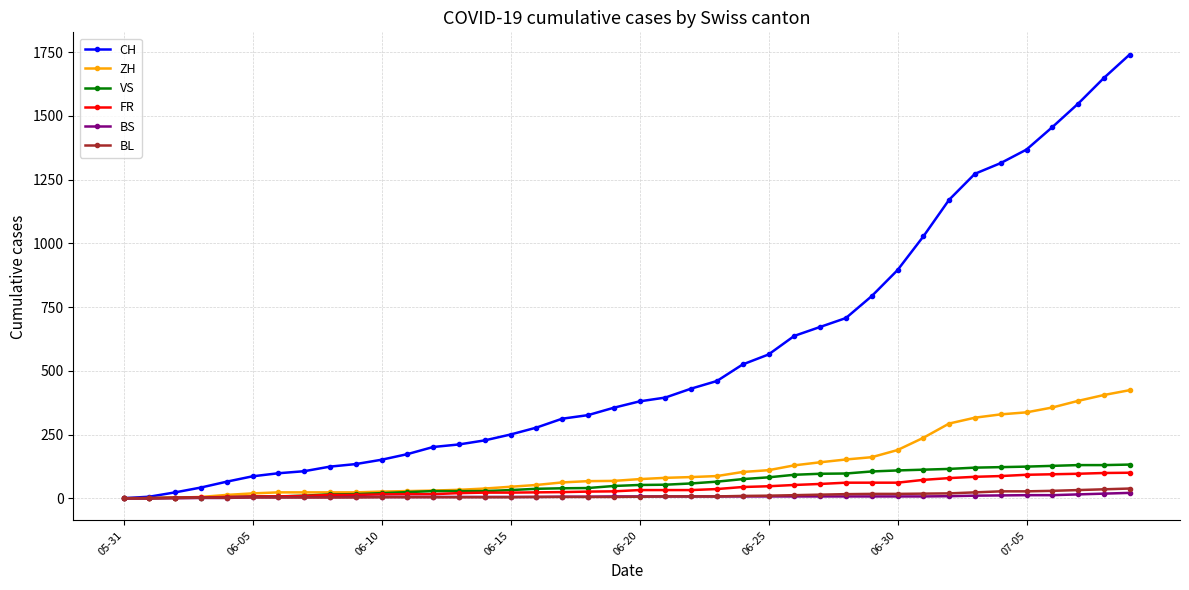

Which series has the largest range (max minus min)?

CH